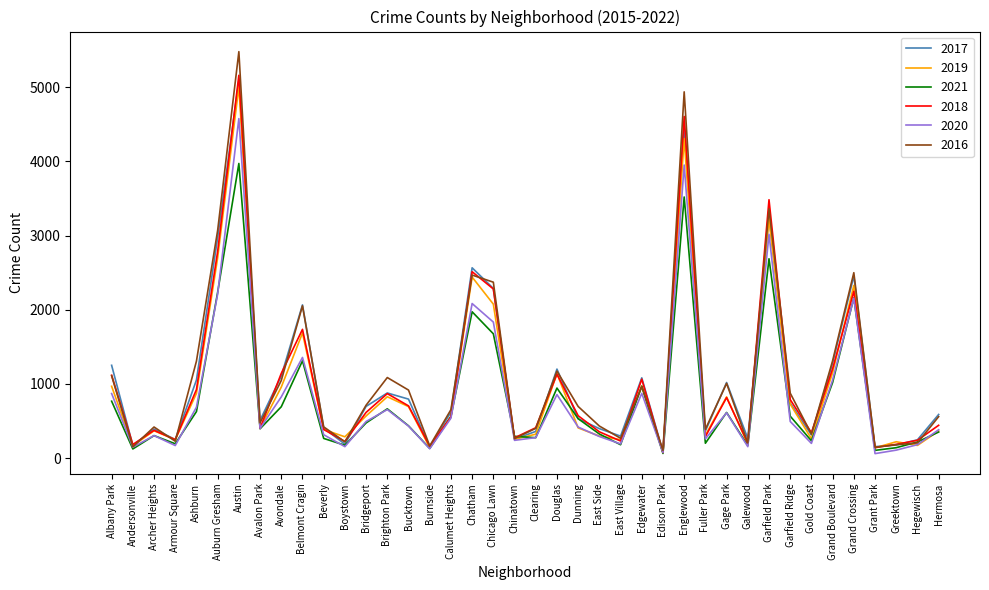

The value of 2018 at Grant Park is 141. True or false?

True